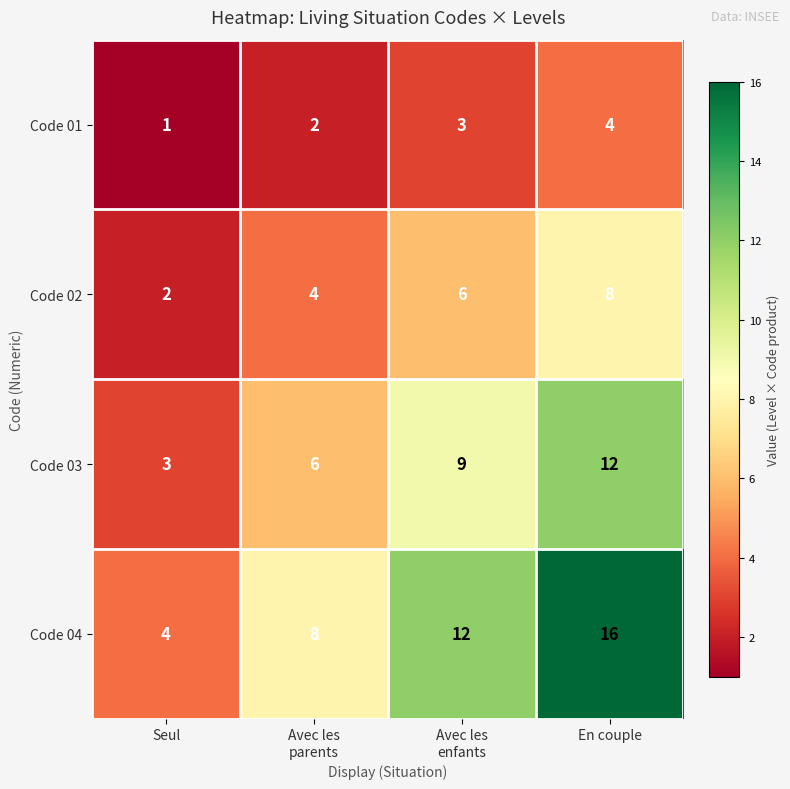

Rank the series by their average value, from highest to lowest.

Code 04, Code 03, Code 02, Code 01